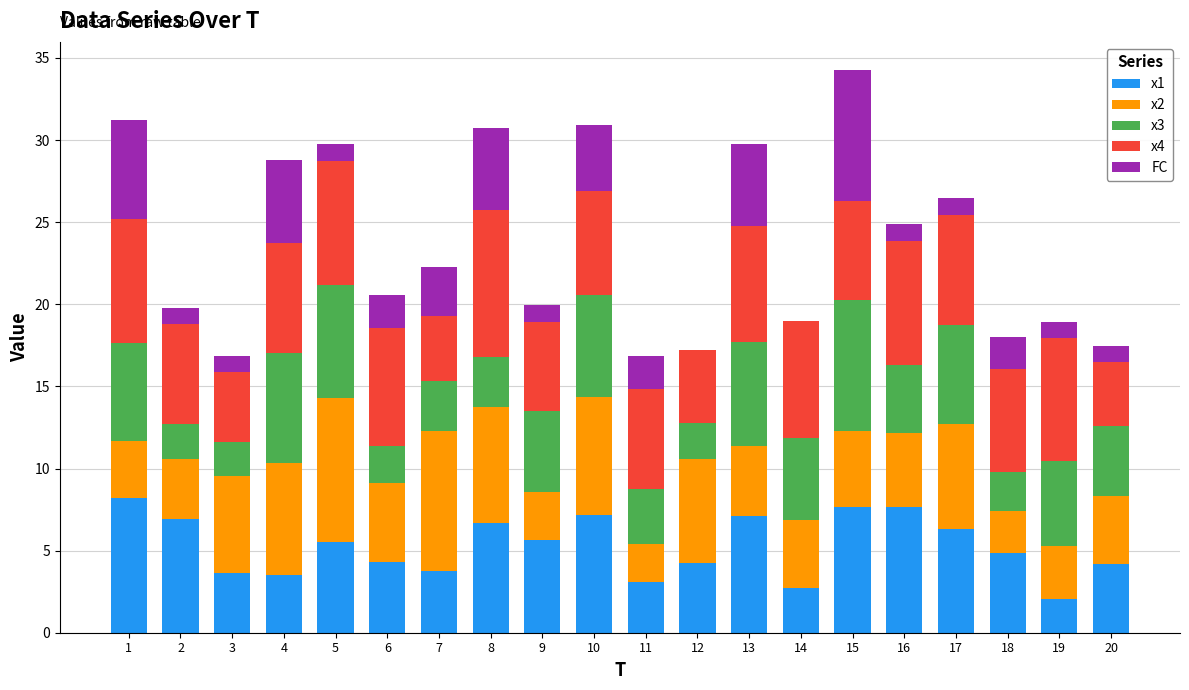

What is the maximum value for x1?

8.2